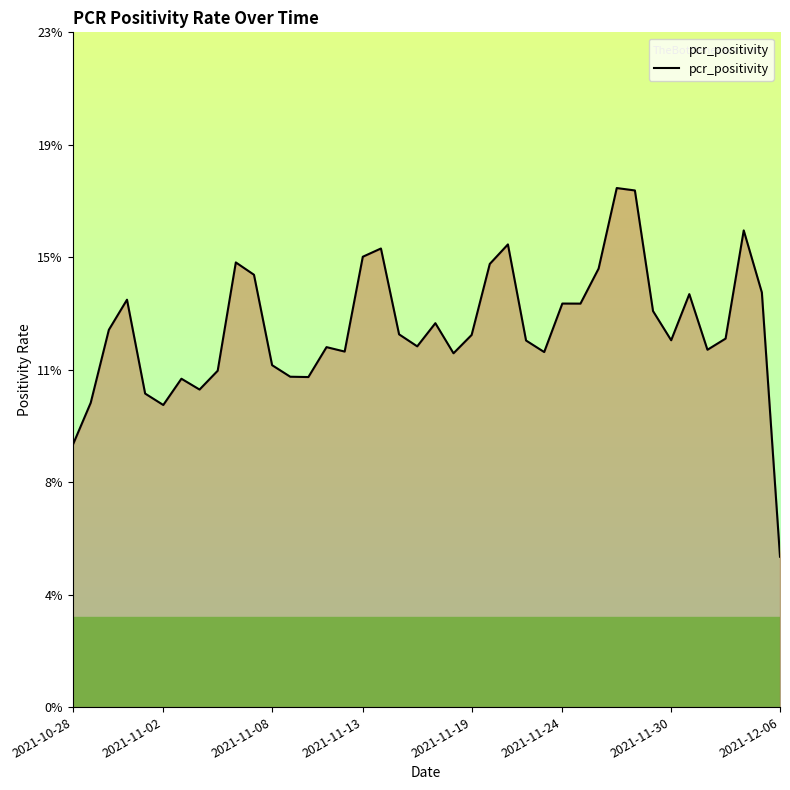

Does the chart display data point markers on the line(s)?

No